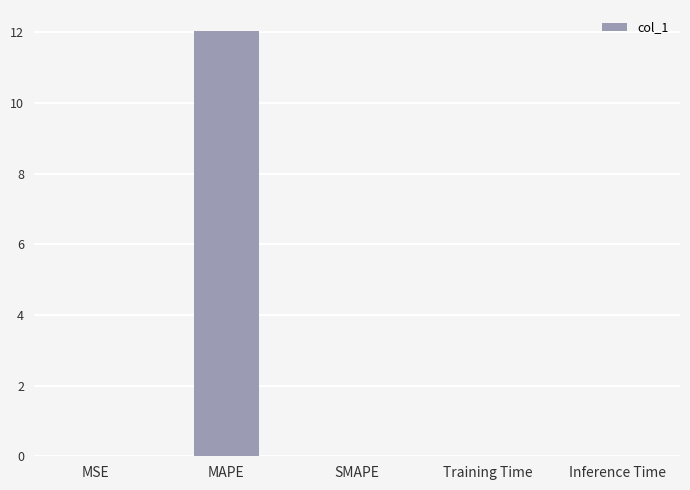

Between MAPE and SMAPE, which is larger?

MAPE